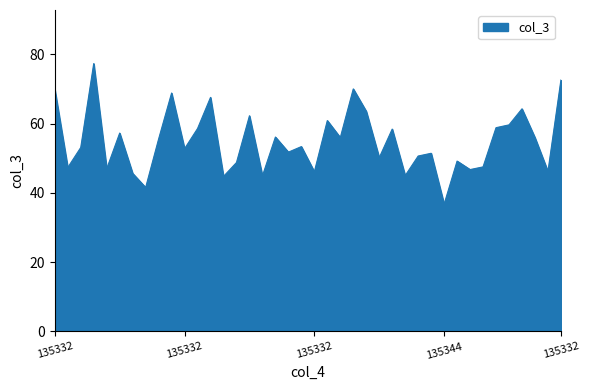

What is the minimum value shown in the chart?

36.8